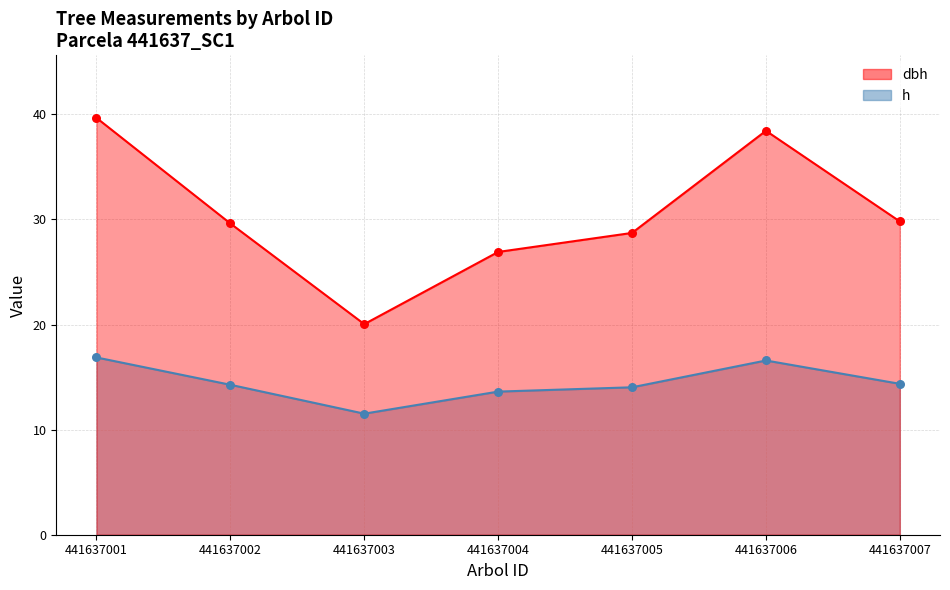

Which series contains the highest Y value?

dbh